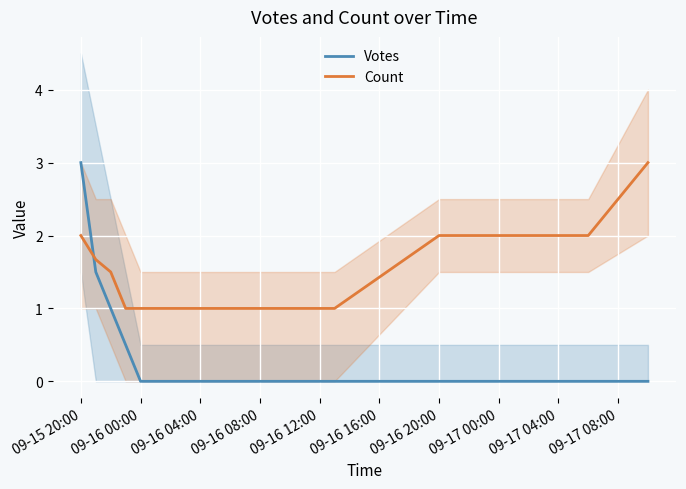

Which series has the largest total across all categories?

Count